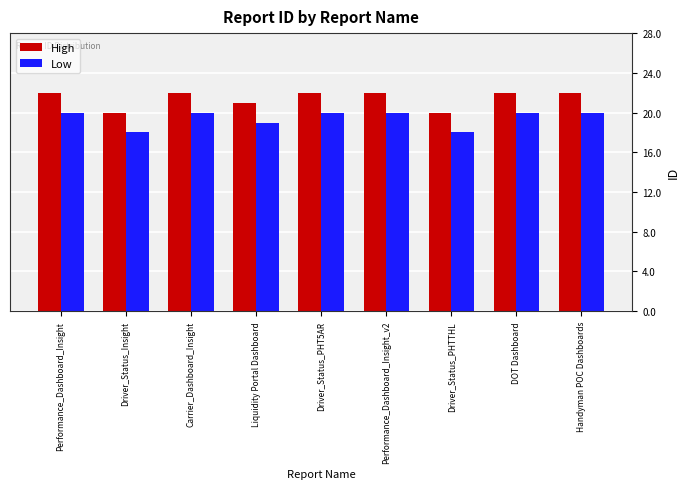

What are all the series names shown in the legend?

High, Low